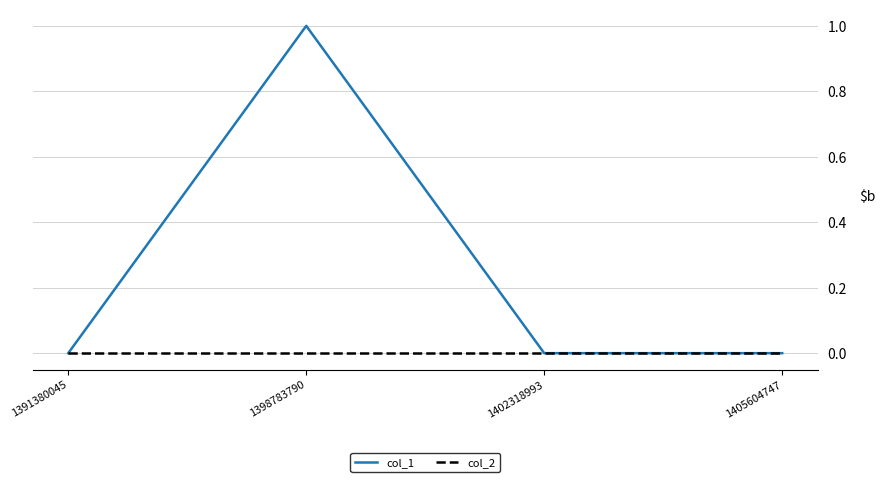

What is the difference between the maximum and minimum values in the col_1 series?

1